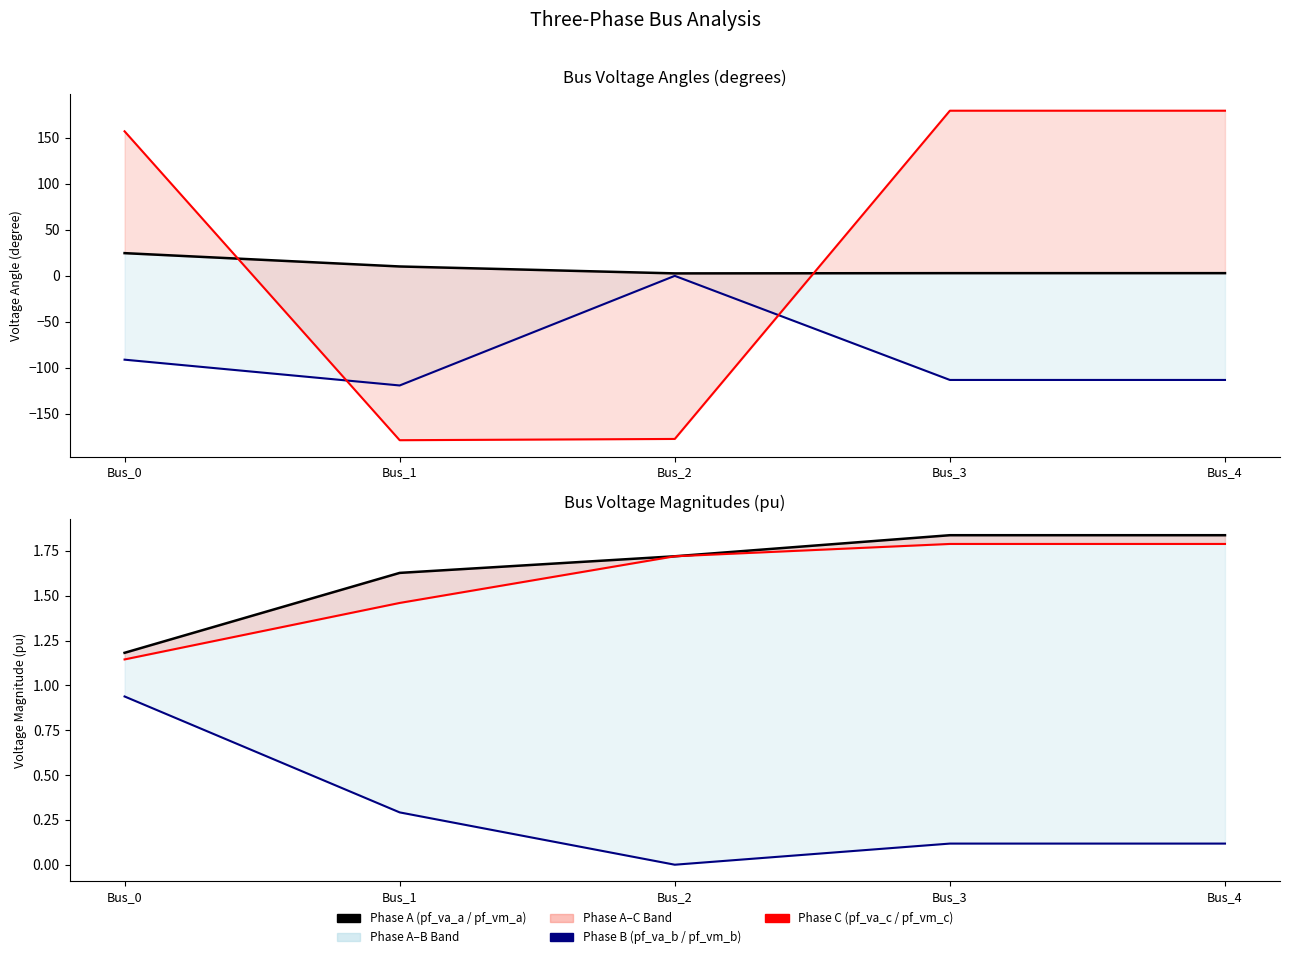

What is the value of the pf_va_a_degree point at the 4th from the left?

2.9